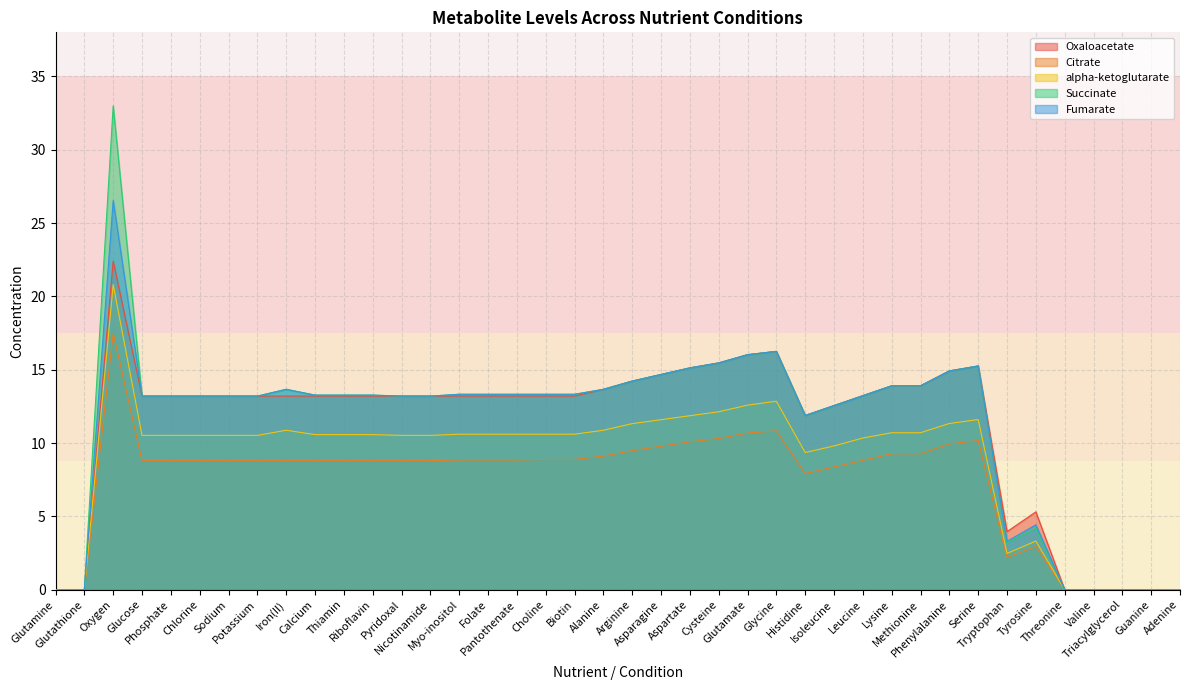

Which series has the widest spread of values?

Succinate